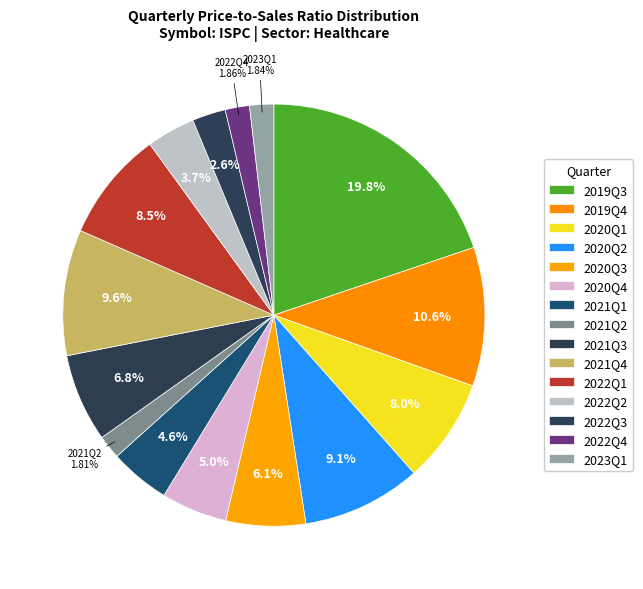

What is the total percentage of 2021Q2 and 2022Q2?

5.5%